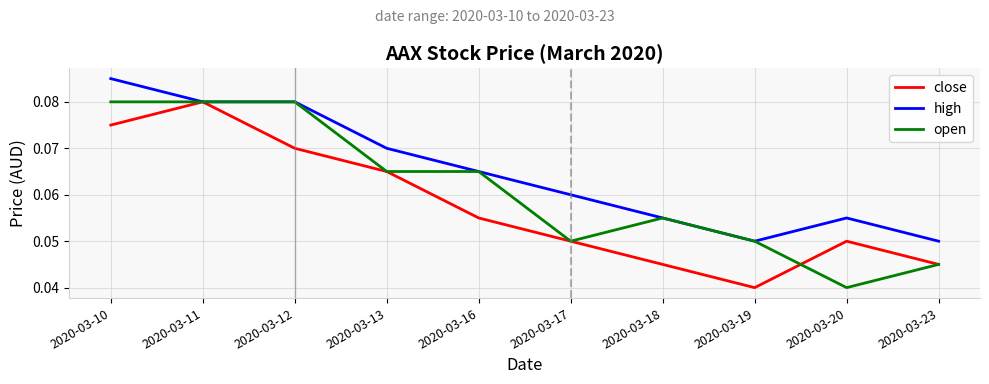

How many lines are shown in the chart?

3